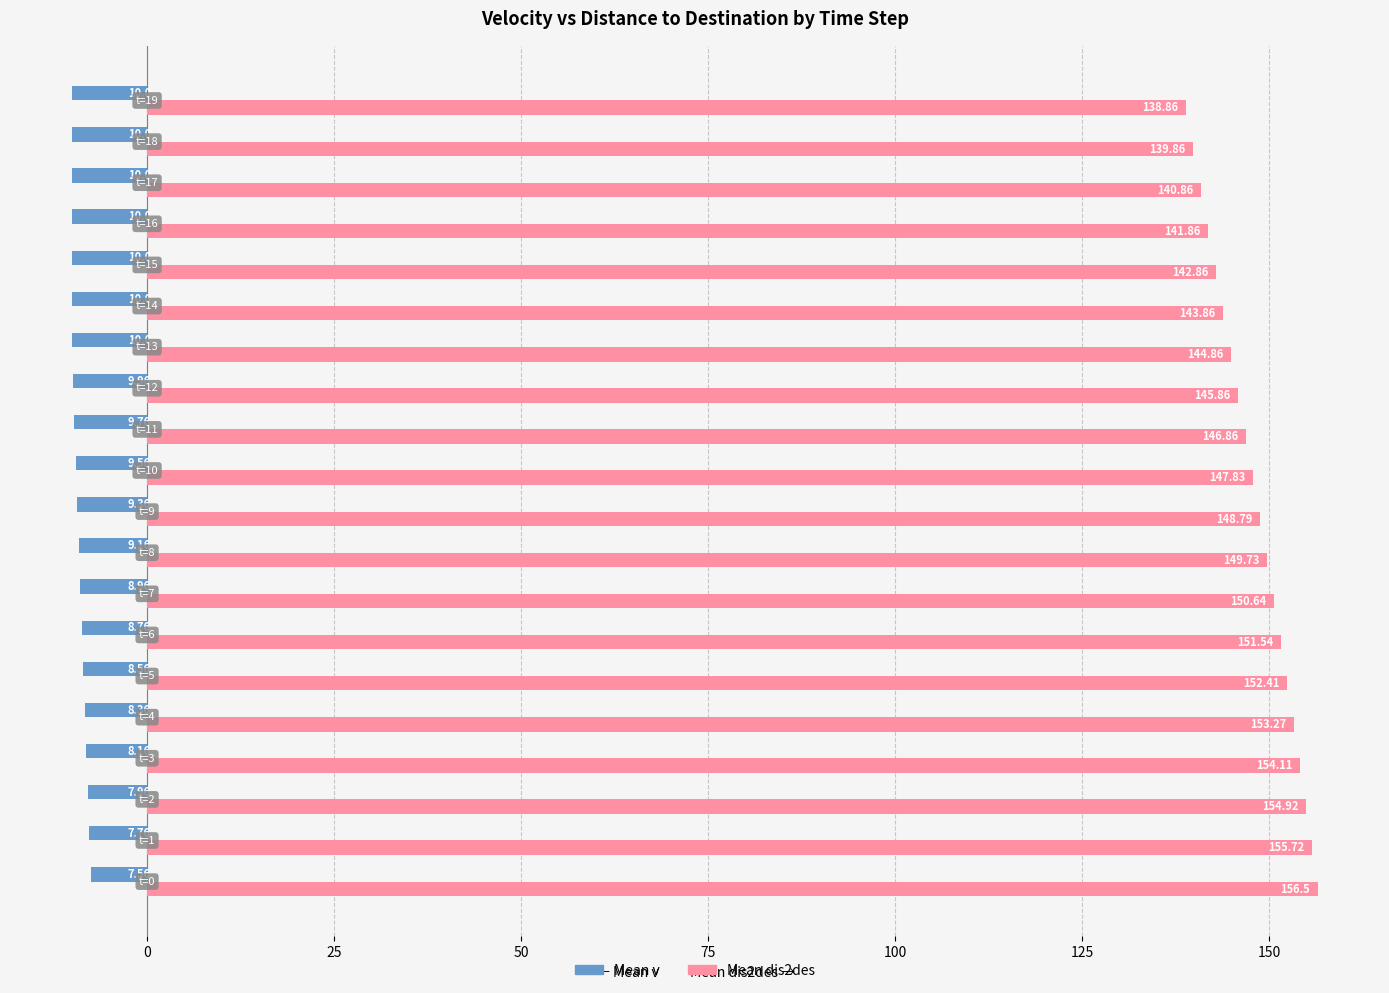

Which series has the widest spread of values?

Mean dis2des